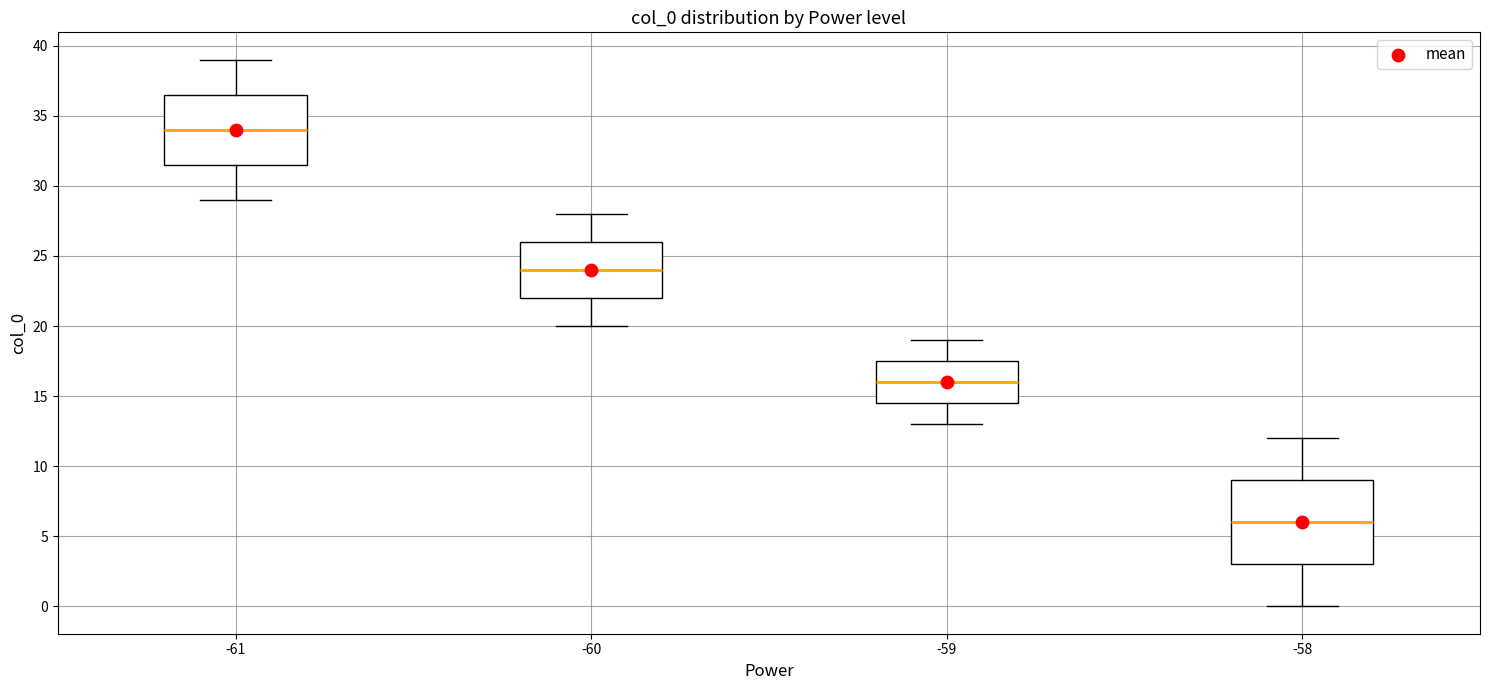

Reading left to right, transcribe this box plot: for each box, give where its median line is, the range the box spans, and where its two whiskers end, as read against the y-axis. The values are not printed on the chart, so give them approximately, as read against the axis.

-61: median 34.0, box 31.5 to 36.5, whiskers 29.0 to 39.0
-60: median 24.0, box 22.0 to 26.0, whiskers 20.0 to 28.0
-59: median 16.0, box 14.5 to 17.5, whiskers 13.0 to 19.0
-58: median 6.0, box 3.0 to 9.0, whiskers 0.0 to 12.0